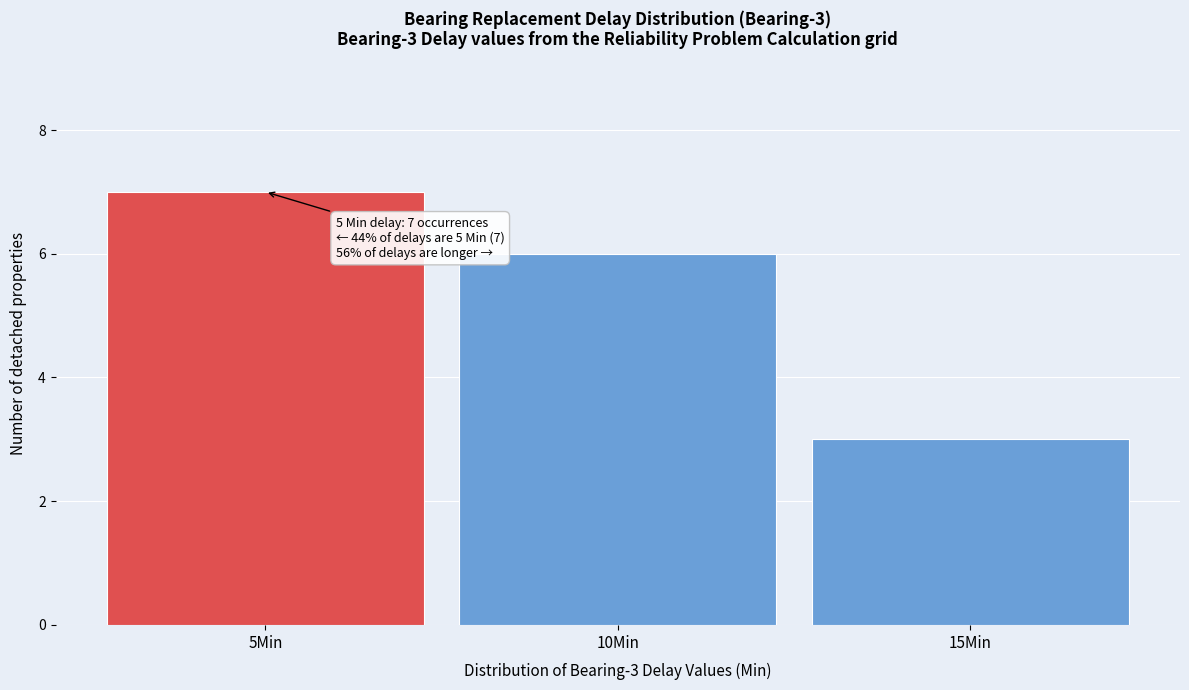

Which range on the x-axis has the tallest bar?

2.5 to 7.5